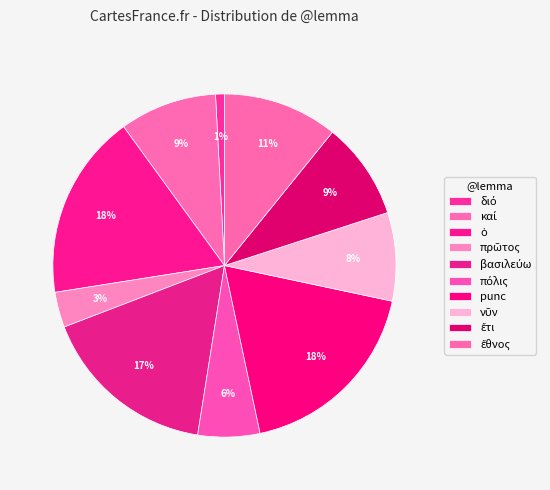

How many segments does this pie chart have?

10